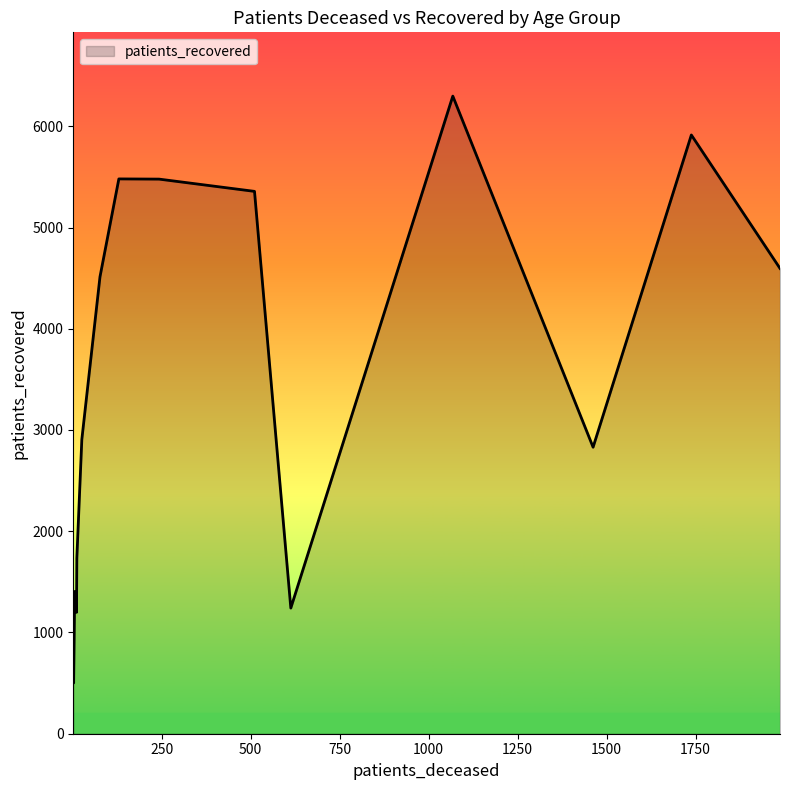

What is the difference between the maximum and minimum values?

5797